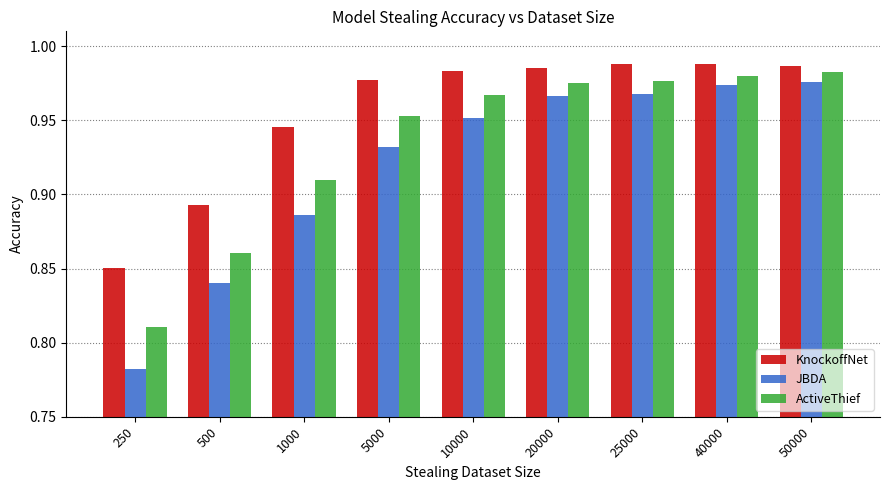

Which category has the lowest value across all series?

250